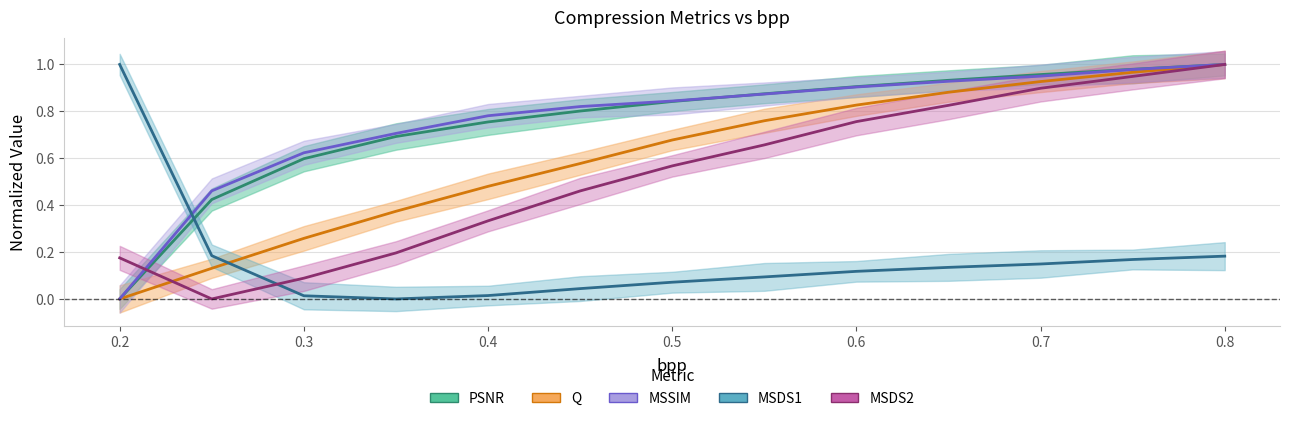

Is it true that MSDS2 equals 0.2 at 0.8?

False